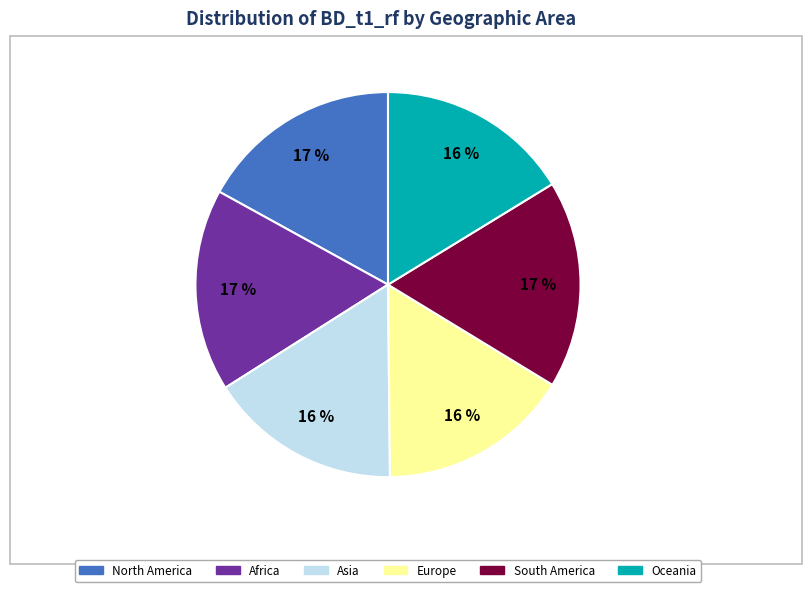

To the nearest percent, what portion does South America represent?

17%